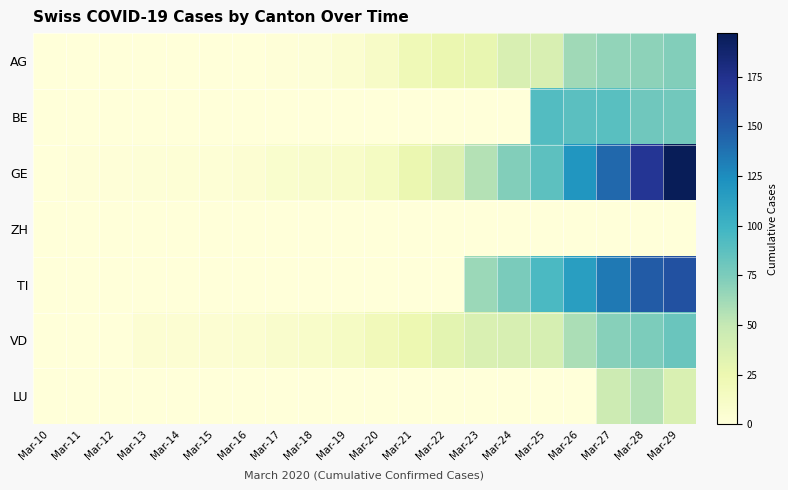

Which series has the widest spread of values?

GE